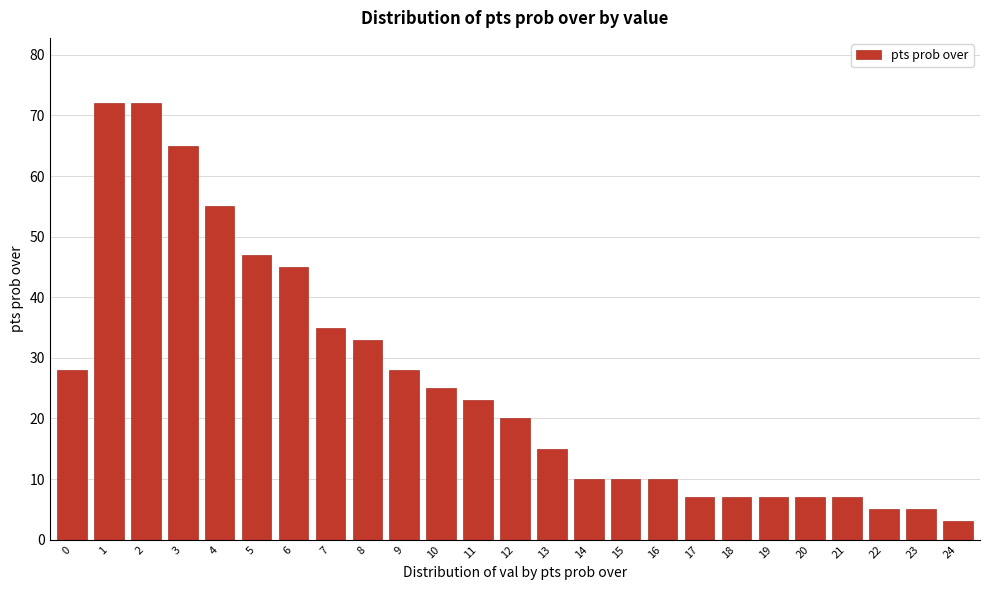

Reading left to right, extract all data points from this chart.

0=28	1=72	2=72	3=65	4=55	5=47	6=45	7=35	8=33	9=28	10=25	11=23	12=20	13=15	14=10	15=10	16=10	17=7	18=7	19=7	20=7	21=7	22=5	23=5	24=3